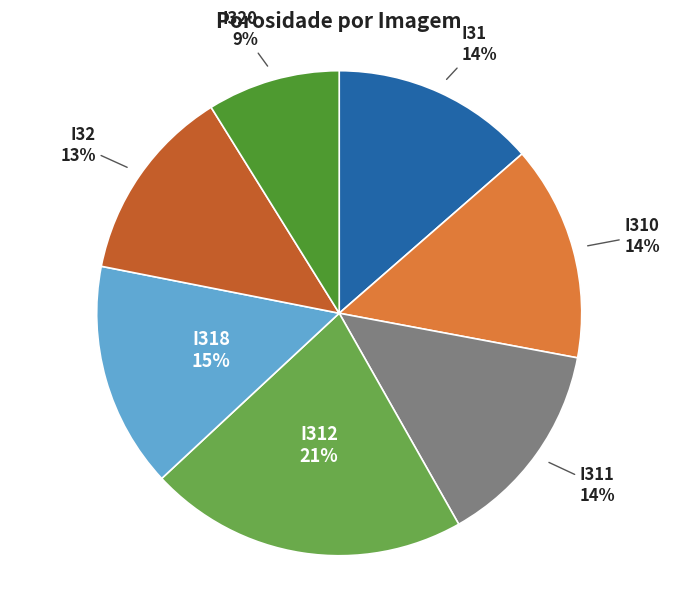

What percentage is the I310 slice, to the nearest percent?

14%